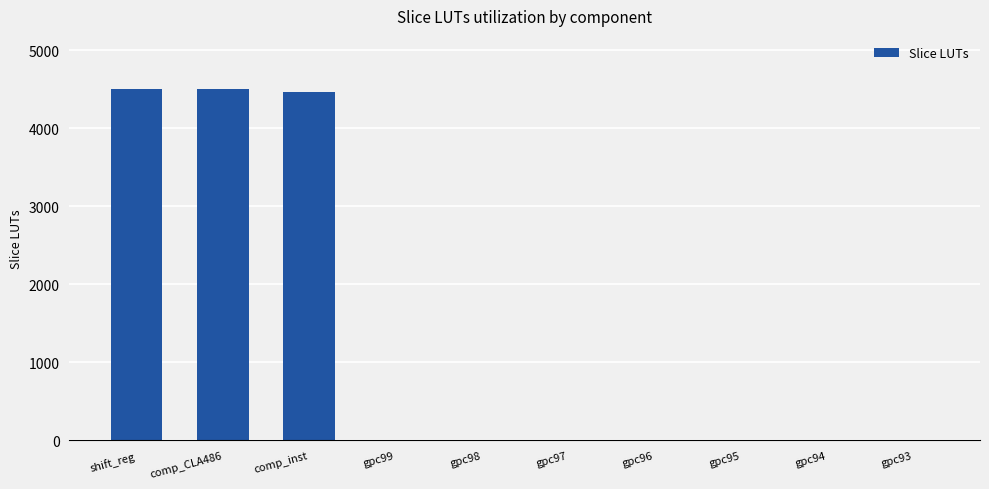

Reading left to right, transcribe all the data shown in this chart.

4505	4505	4463	4	4	4	4	4	4	4